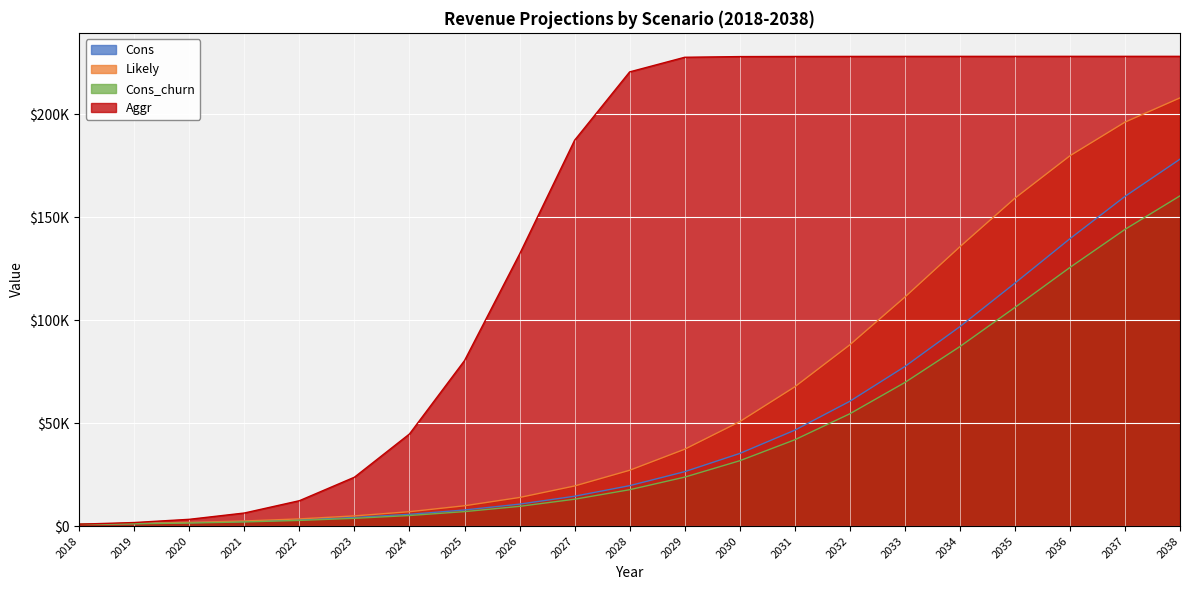

What is the total value across all series at 2029?

315129.6